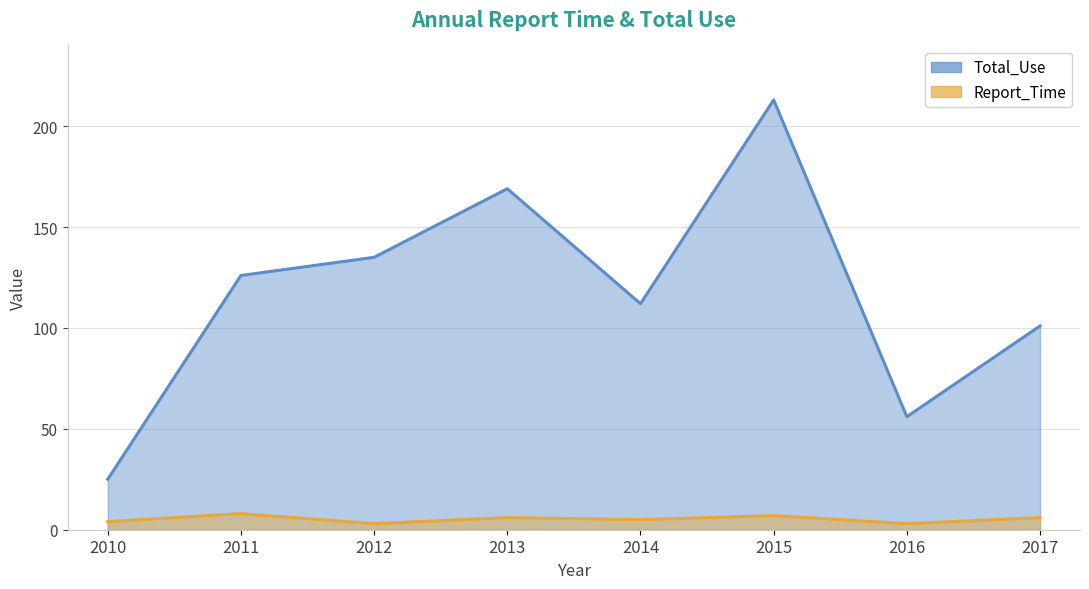

List the series in order of their peak value, highest first.

Total_Use, Report_Time